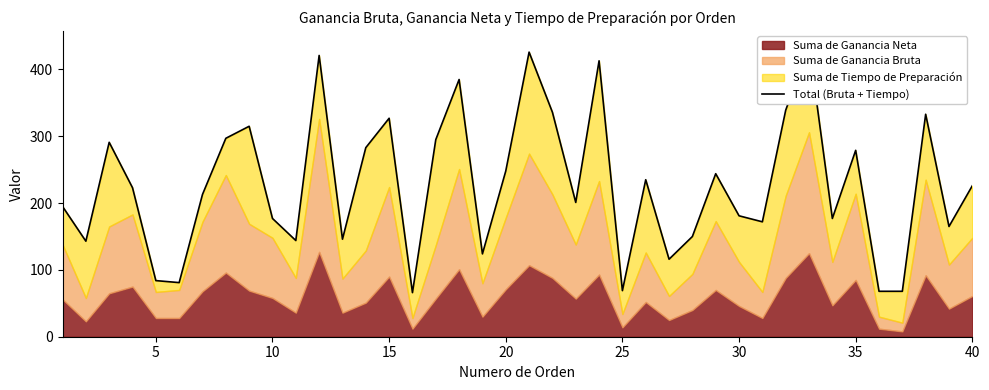

What is the minimum value shown in the chart?

66